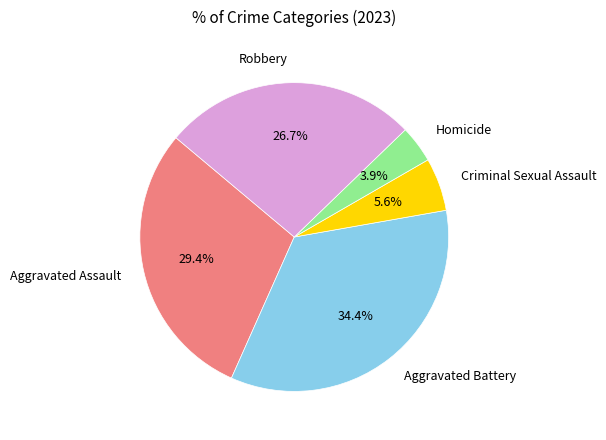

Is there a majority slice in this chart?

No